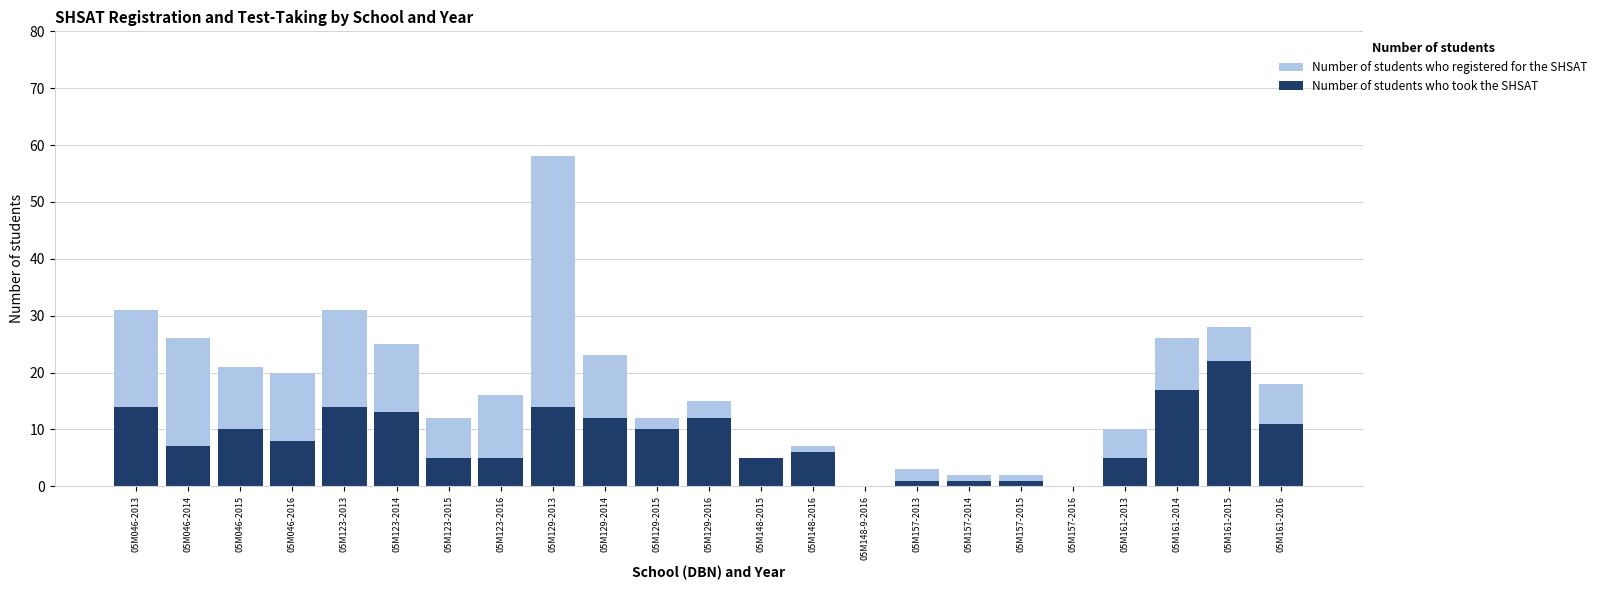

Which category has the highest value in the Number of students who registered for the SHSAT series?

05M129-2013